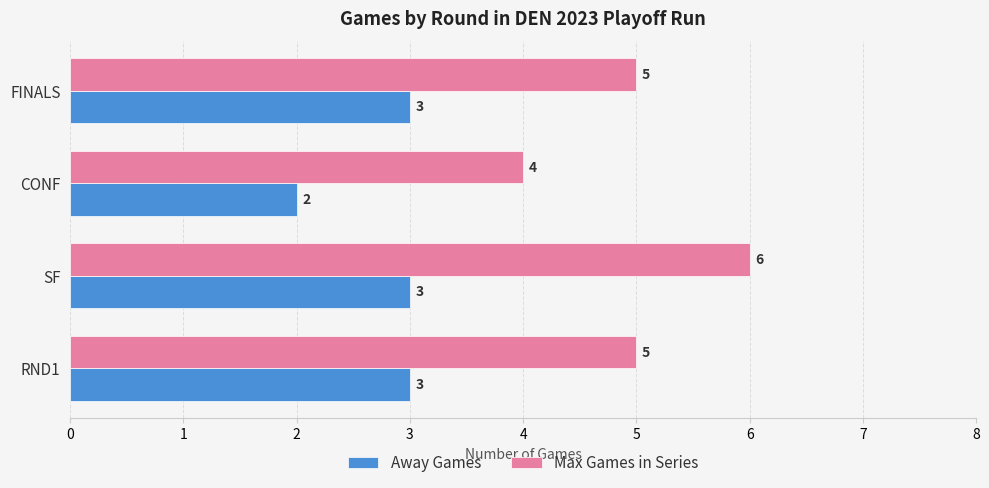

Which series has the largest total across all categories?

Max Games in Series